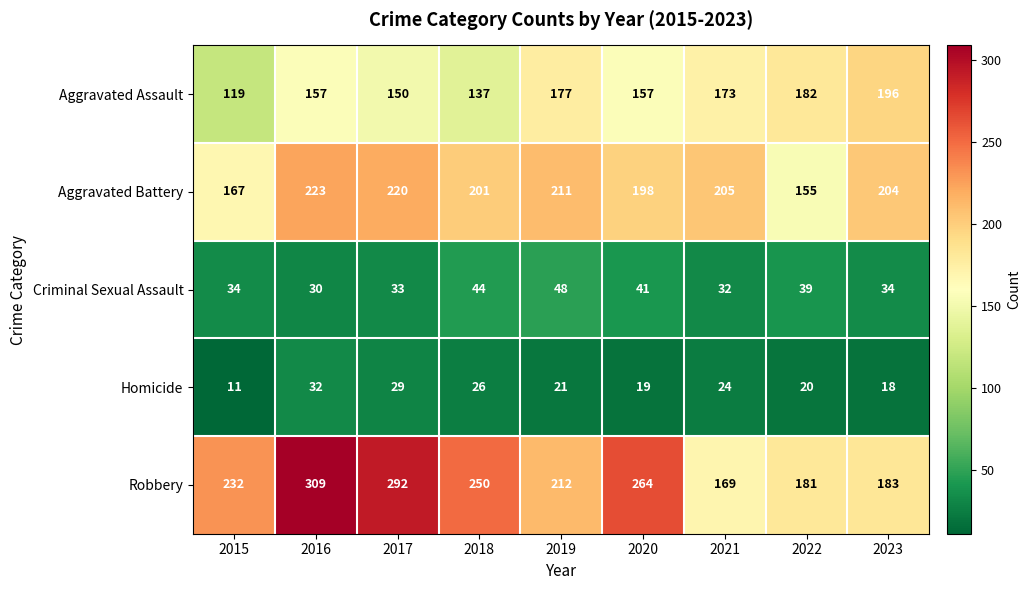

What is the approximate value of Homicide at 2016, to the nearest 10?

30